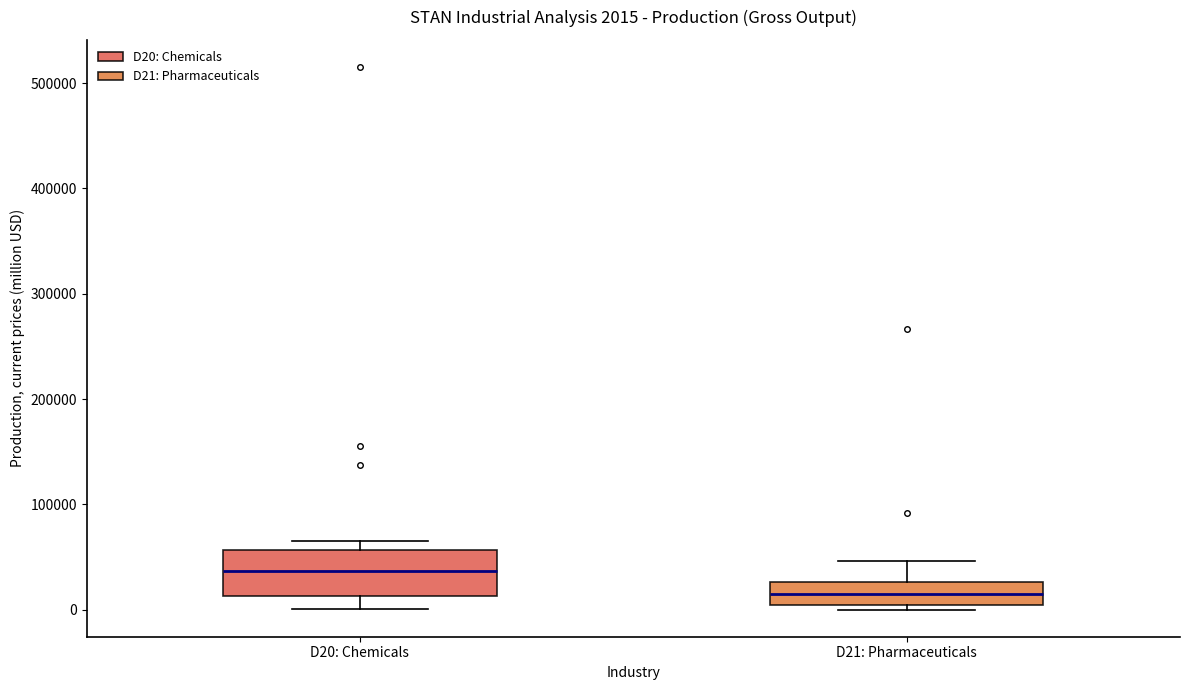

Comparing the boxes themselves (not the whiskers), which one is the tallest?

D20: Chemicals